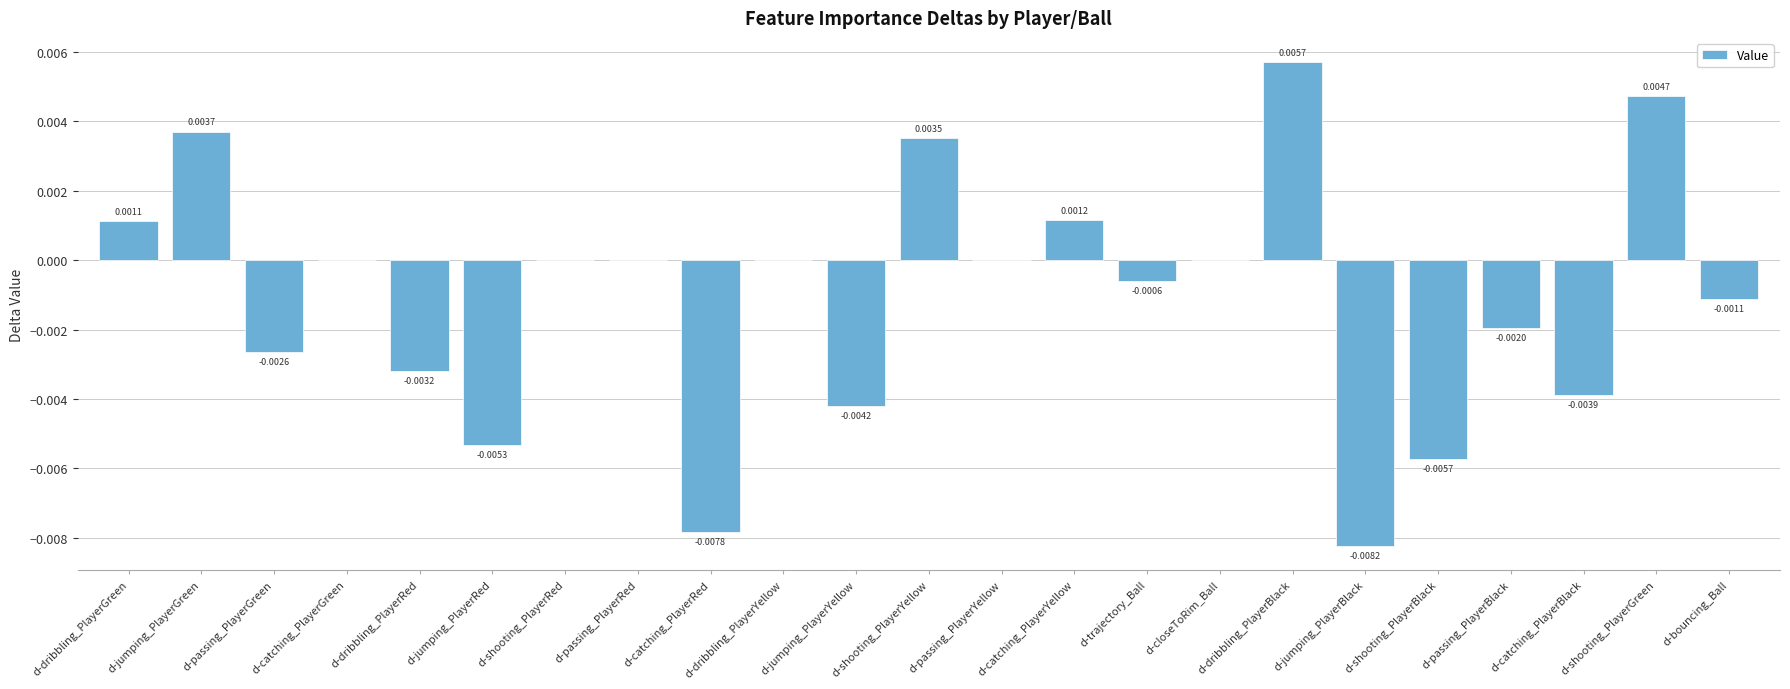

Between d-passing_PlayerYellow and d-dribbling_PlayerRed, which is larger?

d-passing_PlayerYellow